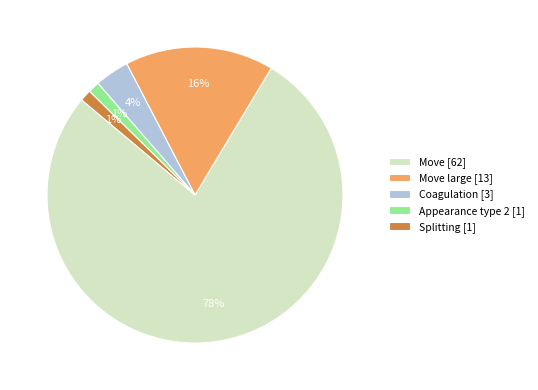

True or false: Move large [13] accounts for 16% of the total.

True